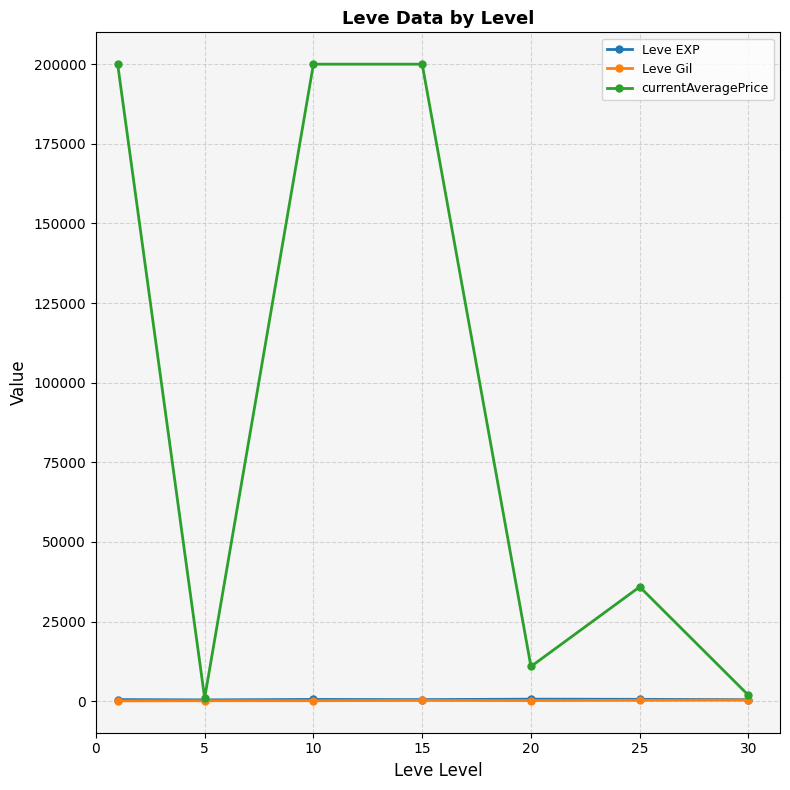

What is the greatest value displayed?

200000.0